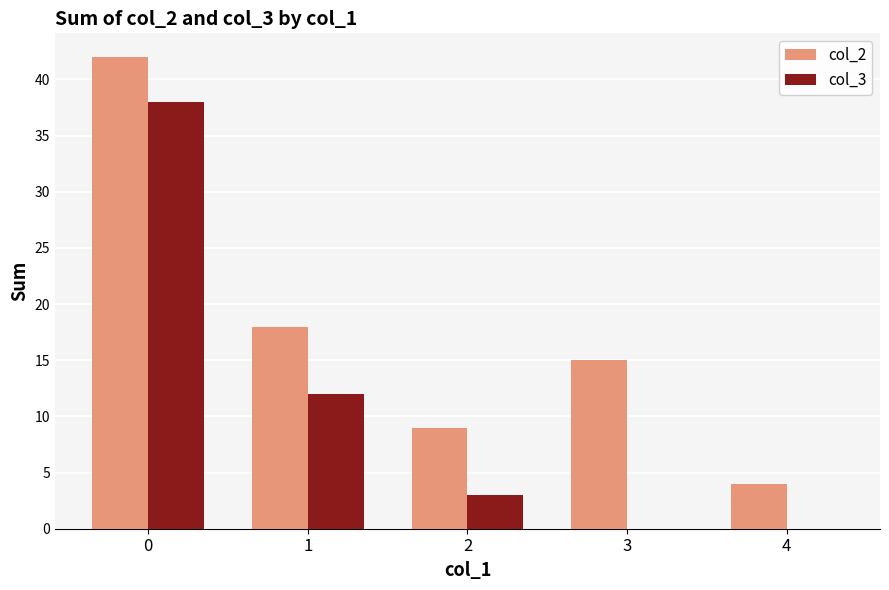

What is the total value across all series at 1?

30